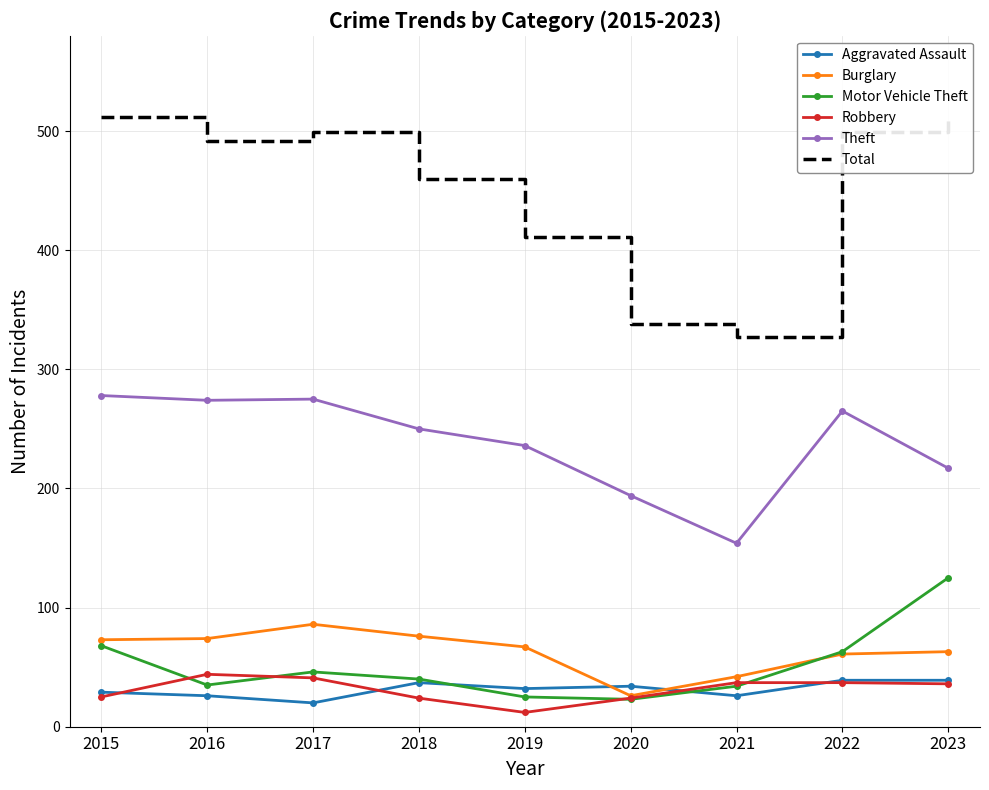

Between 2018 and 2023, which series saw the biggest shift?

Motor Vehicle Theft